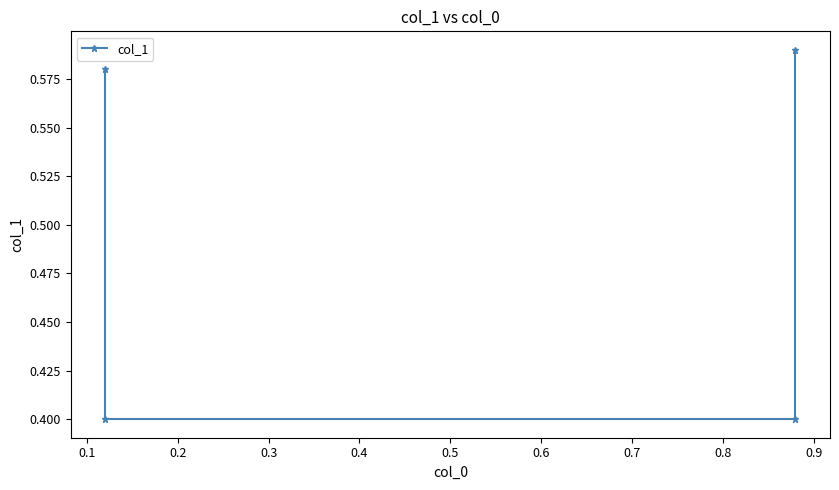

True or false: there are more than 0 points higher than both neighbors.

False